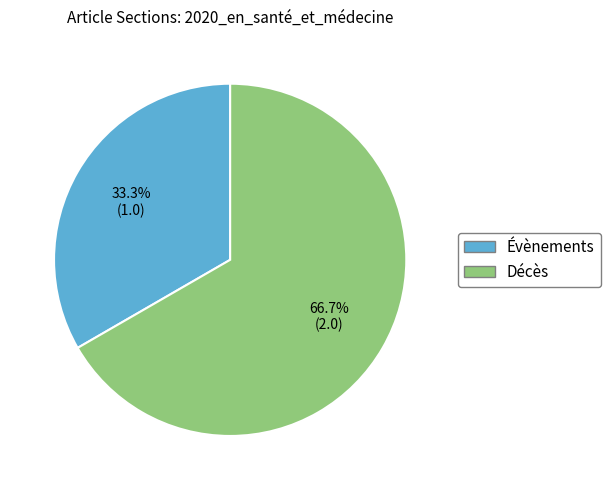

Is Évènements the majority of the pie?

No